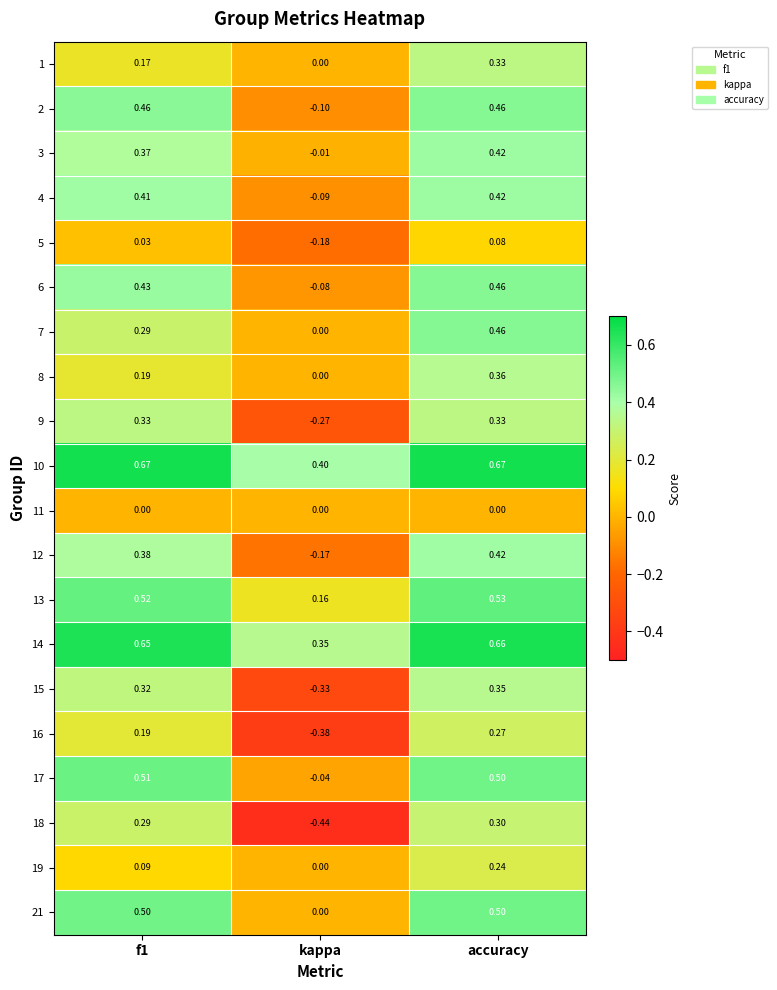

At which category is the sum across all series the highest?

accuracy